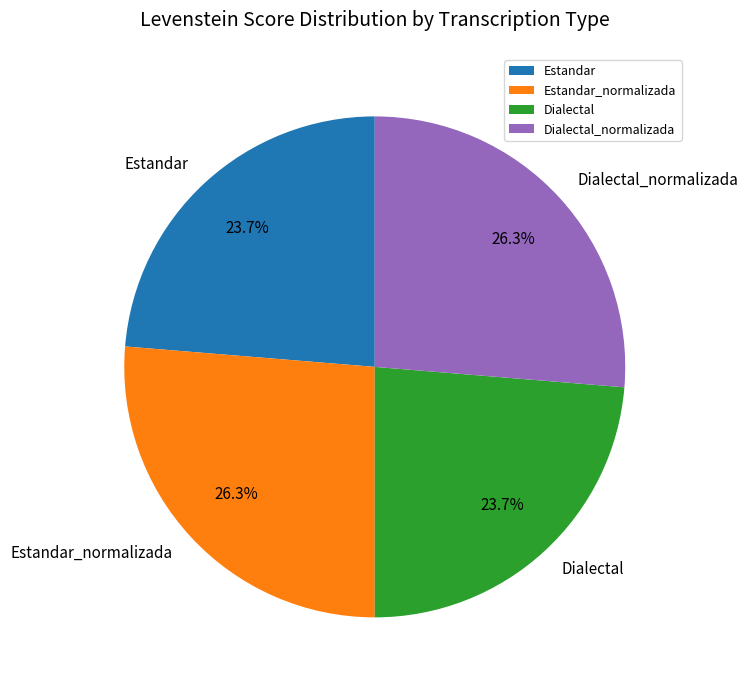

Between Estandar_normalizada and Dialectal, which is larger?

Estandar_normalizada